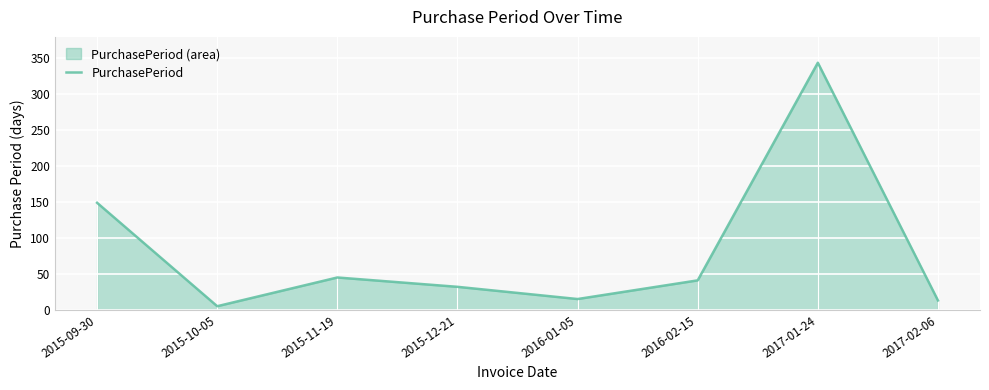

What is the average value?

80